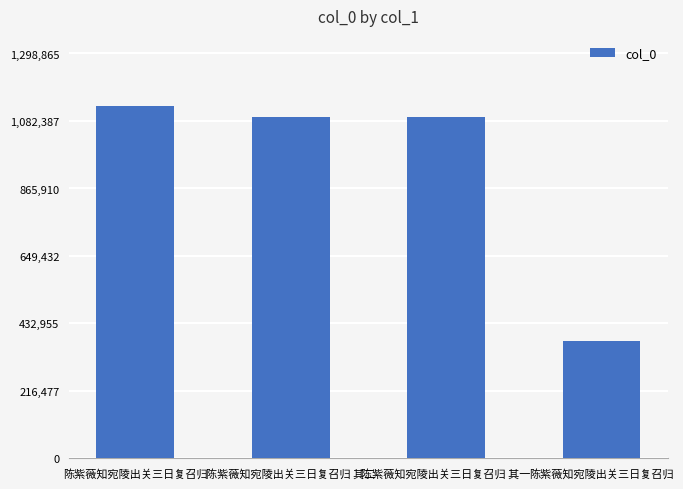

How many values are below 1095338?

2